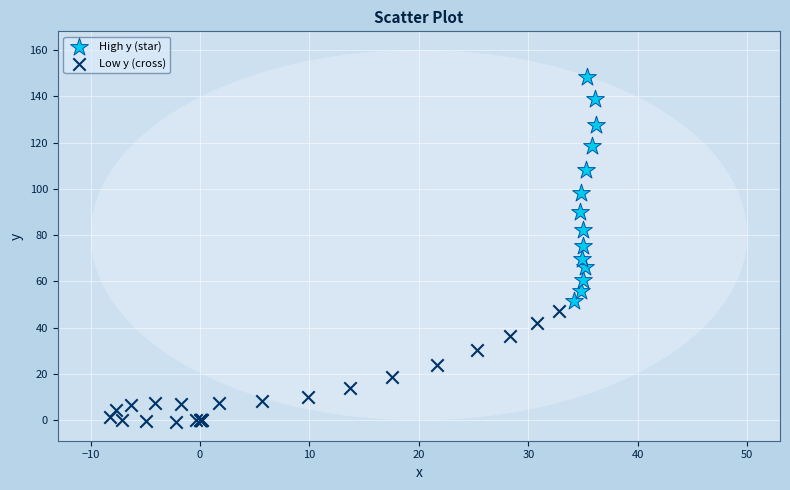

Which series has the widest spread of Y values?

High y (star)